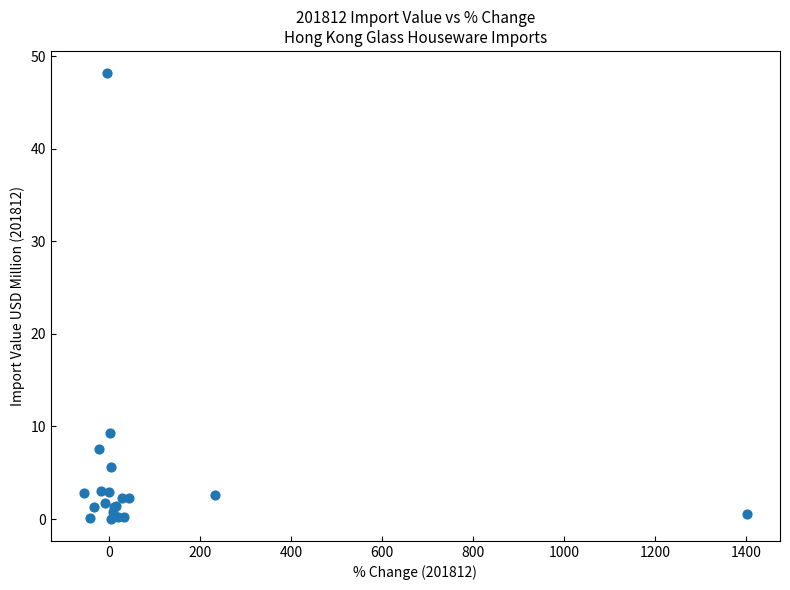

What Y value in the scatter plot is closest to 24?

9.3